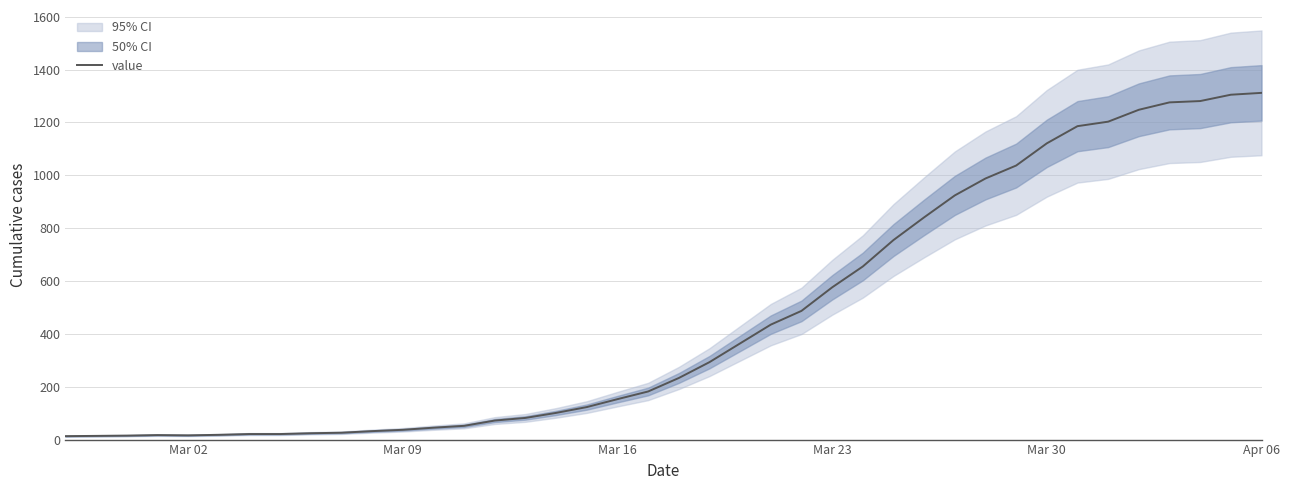

What is the maximum value for value?

1312